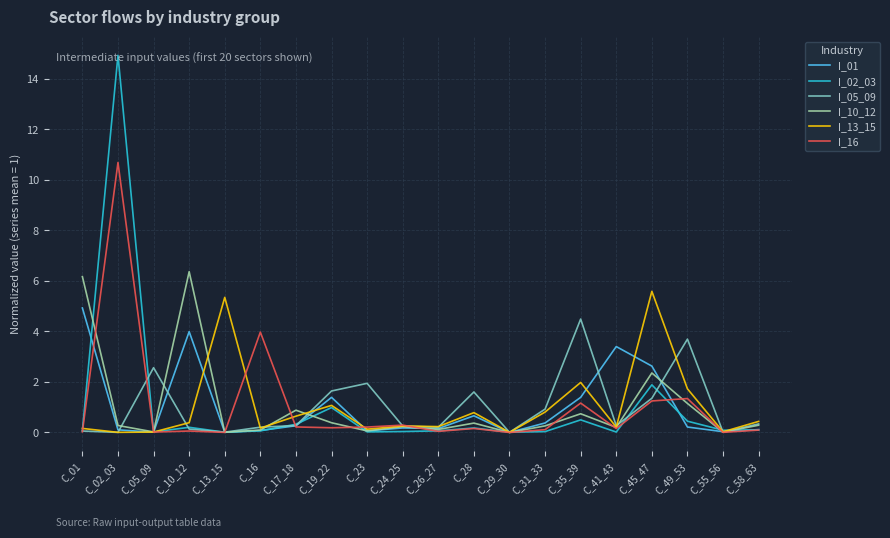

Is this an area chart (filled region under the line)?

No